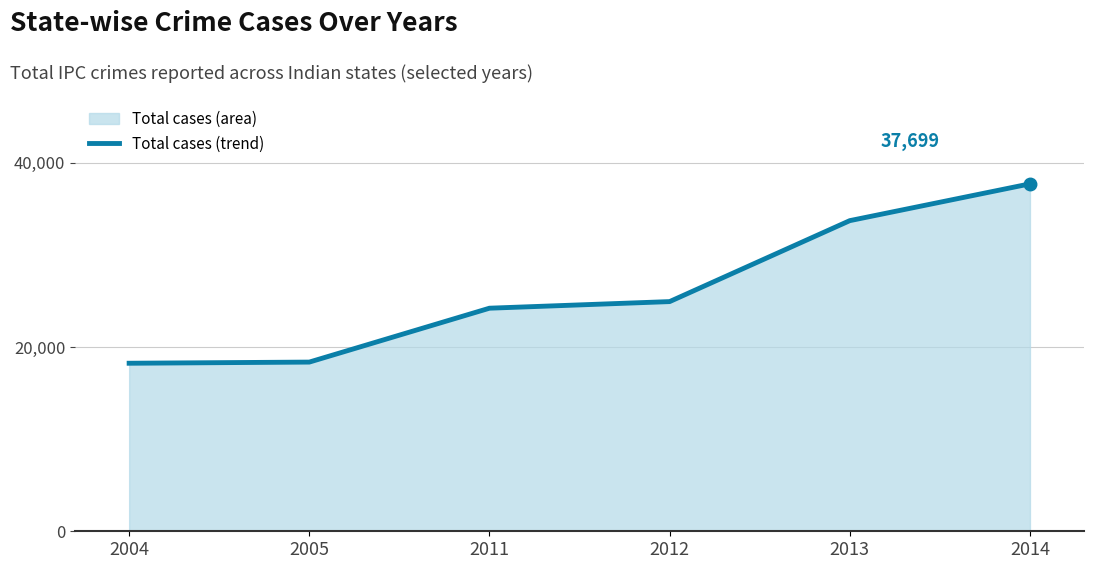

At which label does the data first exceed 24923?

2013